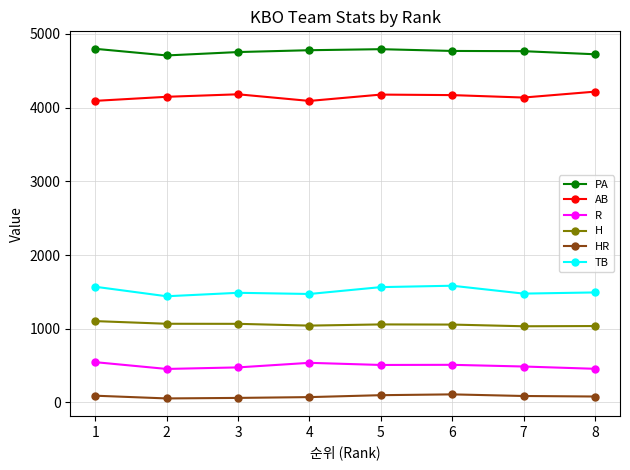

Where does the TB series first go above 1493?

1